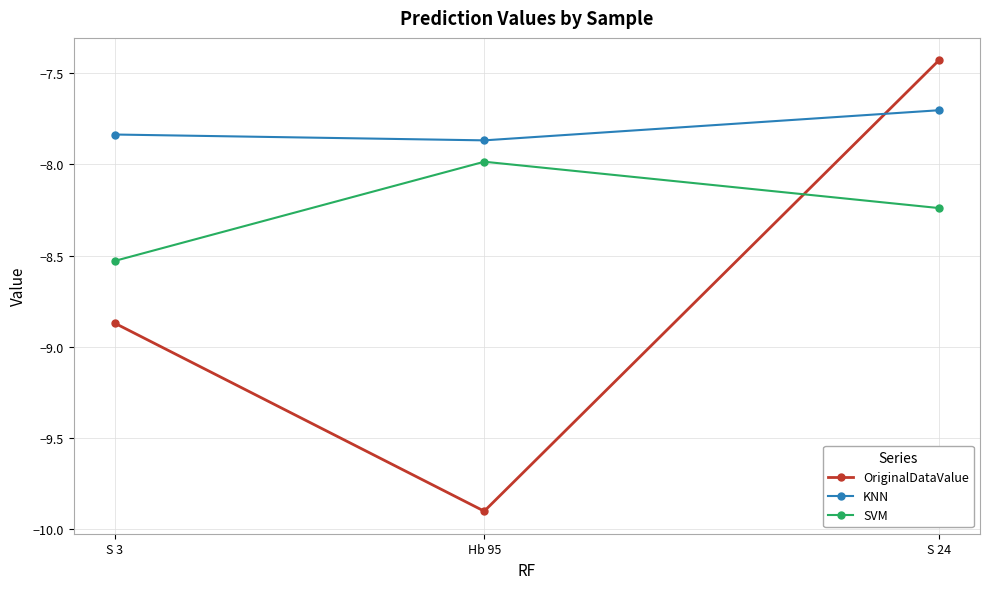

Which series has the widest spread of values?

OriginalDataValue